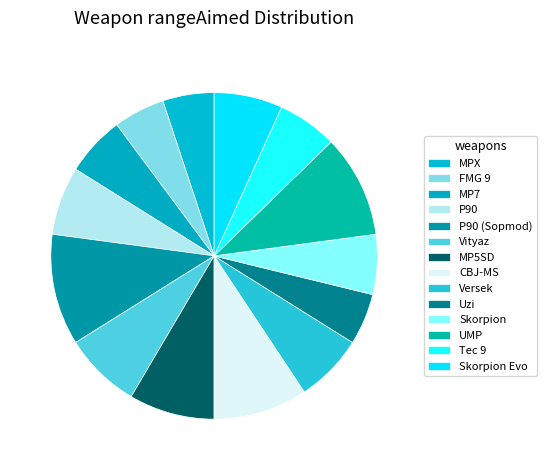

True or false: FMG 9 accounts for 5% of the total.

True